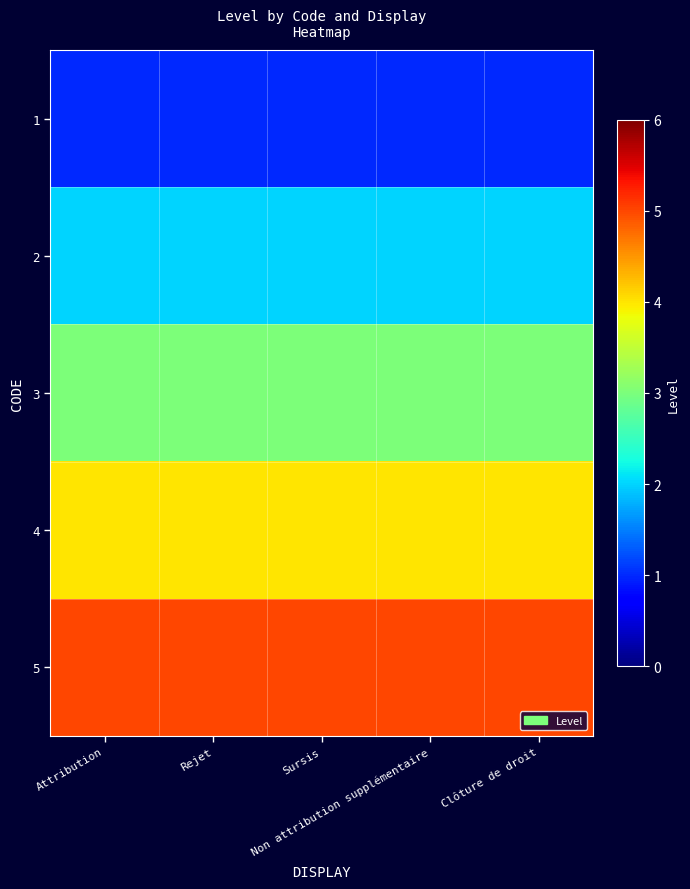

Between Rejet and Clôture de droit, which is larger?

Rejet